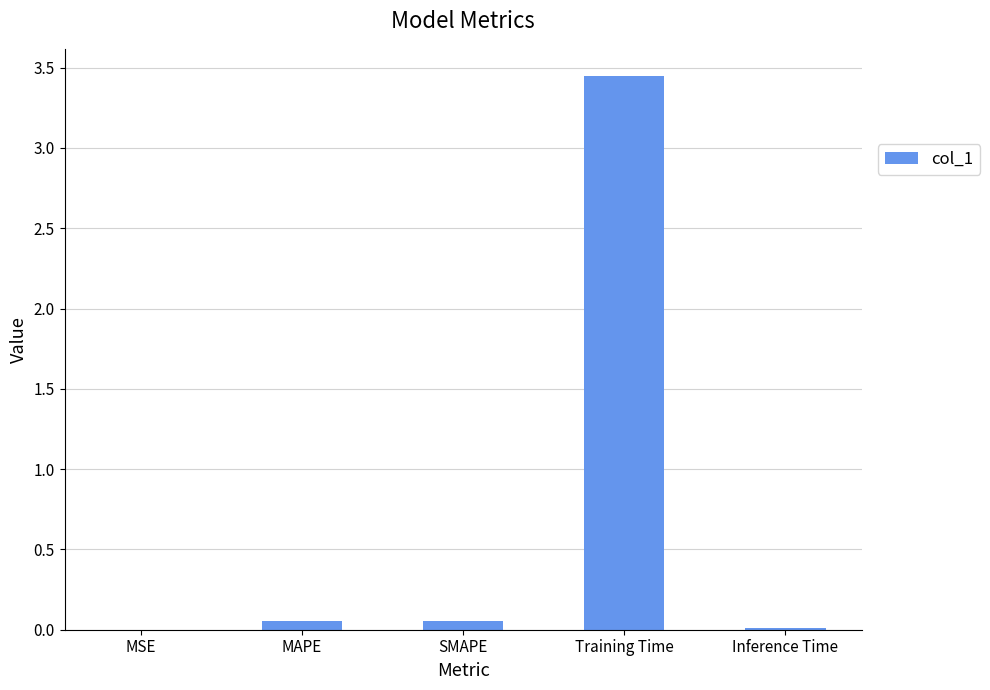

The chart shows a value of 0.0 at Inference Time. True or false?

True